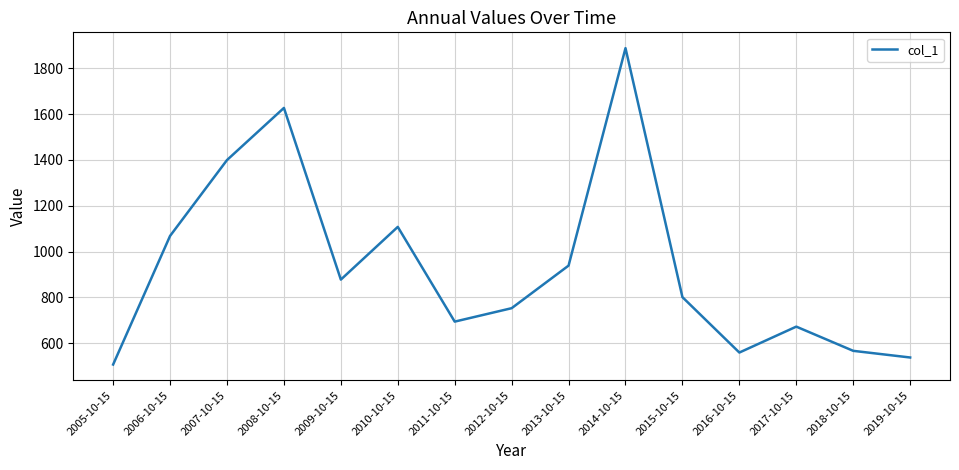

Is this an area chart (filled region under the line)?

No